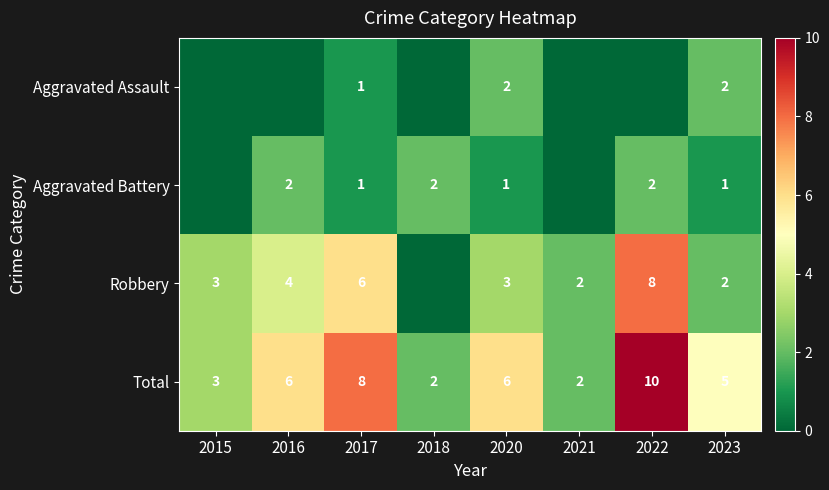

What is the sum of the Total values at 2023 and 2015?

8